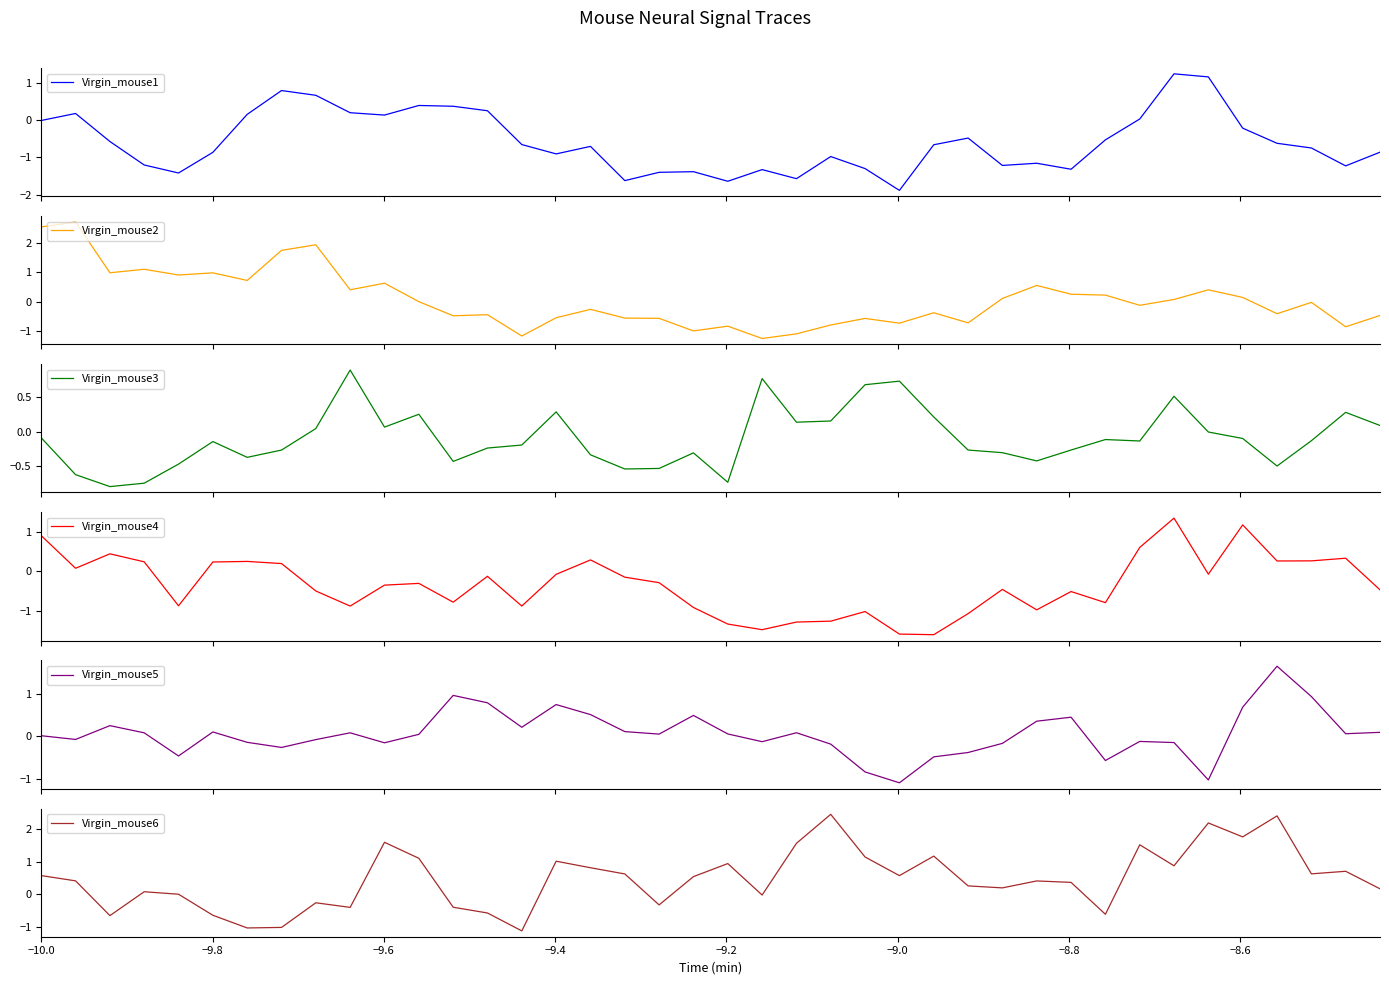

What is the average value of the Virgin_mouse2 series?

0.1